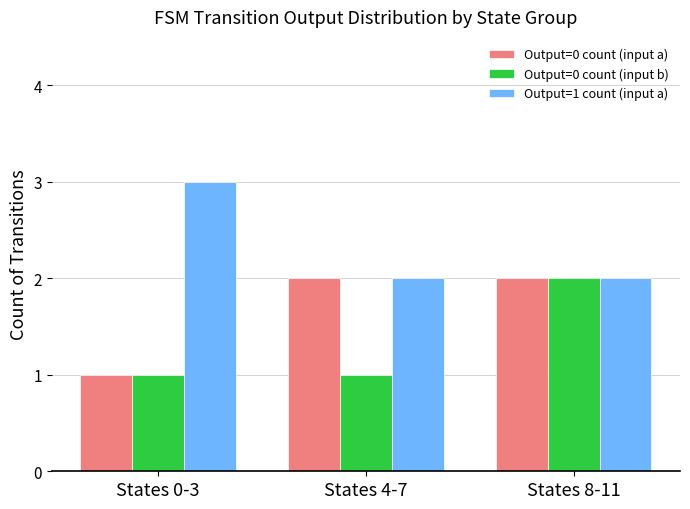

What is the difference between the highest and lowest values at States 0-3?

2